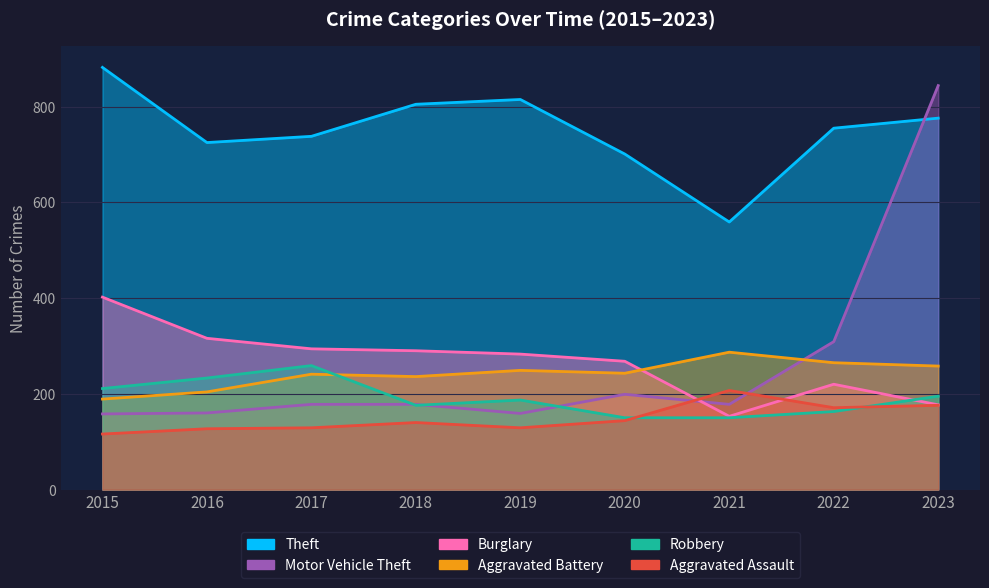

What is the difference between the maximum and minimum values in the Motor Vehicle Theft series?

686